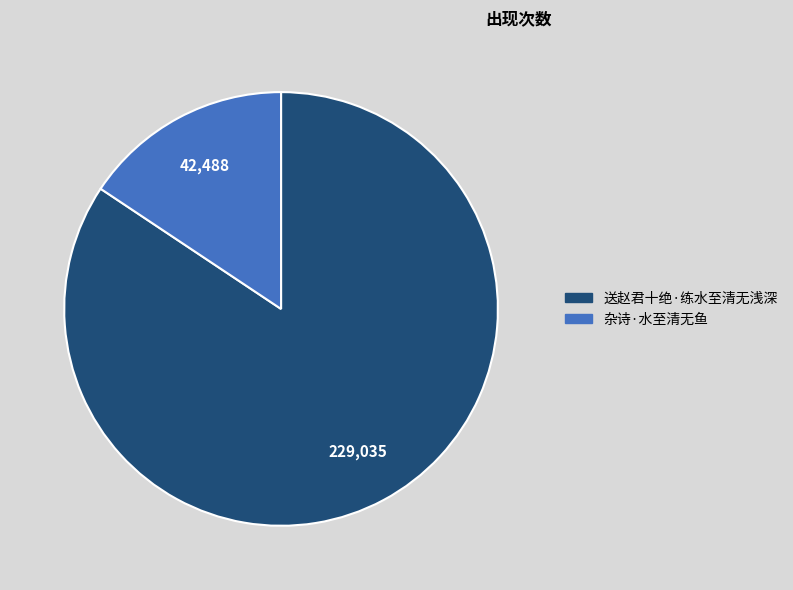

Which slice is the smallest?

杂诗·水至清无鱼